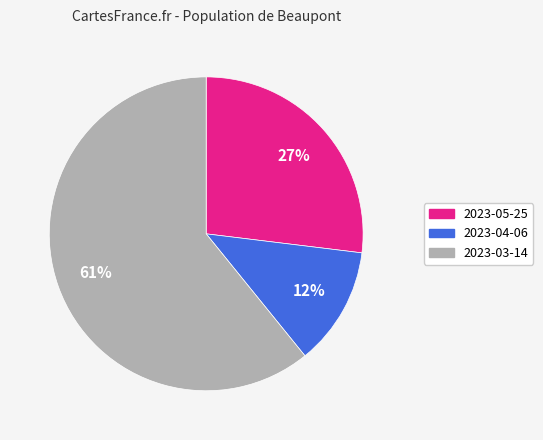

Which category has the smallest portion of the pie?

2023-04-06